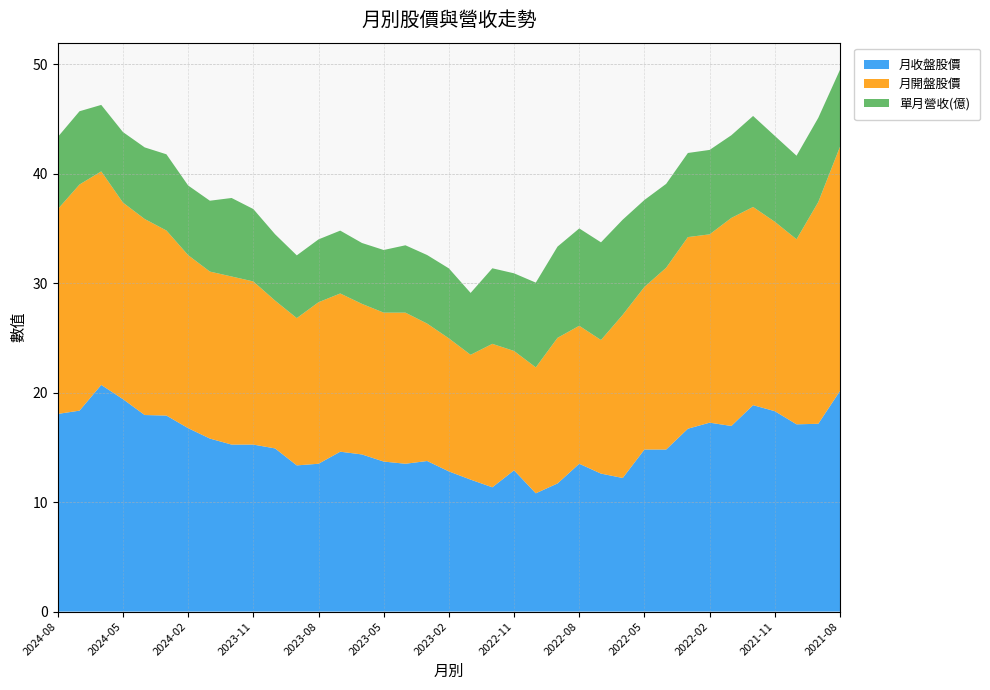

Reading left to right, what are all the values shown in this chart?

月收盤股價: 2024-08=18.1	2024-07=18.4	2024-06=20.7	2024-05=19.4	2024-04=17.9	2024-03=17.9	2024-02=16.8	2024-01=15.8	2023-12=15.2	2023-11=15.2	2023-10=14.9	2023-09=13.3	2023-08=13.5	2023-07=14.6	2023-06=14.3	2023-05=13.7	2023-04=13.5	2023-03=13.8	2023-02=12.8	2023-01=12.1	2022-12=11.3	2022-11=12.9	2022-10=10.8	2022-09=11.7	2022-08=13.5	2022-07=12.6	2022-06=12.2	2022-05=14.8	2022-04=14.8	2022-03=16.7	2022-02=17.2	2022-01=16.9	2021-12=18.9	2021-11=18.3	2021-10=17.1	2021-09=17.1	2021-08=20.1
月開盤股價: 2024-08=18.7	2024-07=20.6	2024-06=19.5	2024-05=17.9	2024-04=17.9	2024-03=16.9	2024-02=15.8	2024-01=15.2	2023-12=15.3	2023-11=14.9	2023-10=13.5	2023-09=13.4	2023-08=14.8	2023-07=14.4	2023-06=13.8	2023-05=13.6	2023-04=13.8	2023-03=12.6	2023-02=12.2	2023-01=11.4	2022-12=13.1	2022-11=10.9	2022-10=11.5	2022-09=13.3	2022-08=12.6	2022-07=12.2	2022-06=14.9	2022-05=14.8	2022-04=16.6	2022-03=17.5	2022-02=17.2	2022-01=19.0	2021-12=18.1	2021-11=17.3	2021-10=16.9	2021-09=20.2	2021-08=22.3
單月營收(億): 2024-08=6.6	2024-07=6.7	2024-06=6.1	2024-05=6.4	2024-04=6.5	2024-03=7.0	2024-02=6.4	2024-01=6.5	2023-12=7.2	2023-11=6.6	2023-10=6.1	2023-09=5.7	2023-08=5.7	2023-07=5.7	2023-06=5.6	2023-05=5.7	2023-04=6.2	2023-03=6.3	2023-02=6.4	2023-01=5.7	2022-12=6.9	2022-11=7.1	2022-10=7.7	2022-09=8.3	2022-08=8.9	2022-07=8.9	2022-06=8.7	2022-05=7.9	2022-04=7.7	2022-03=7.7	2022-02=7.7	2022-01=7.5	2021-12=8.3	2021-11=7.8	2021-10=7.6	2021-09=7.7	2021-08=7.0